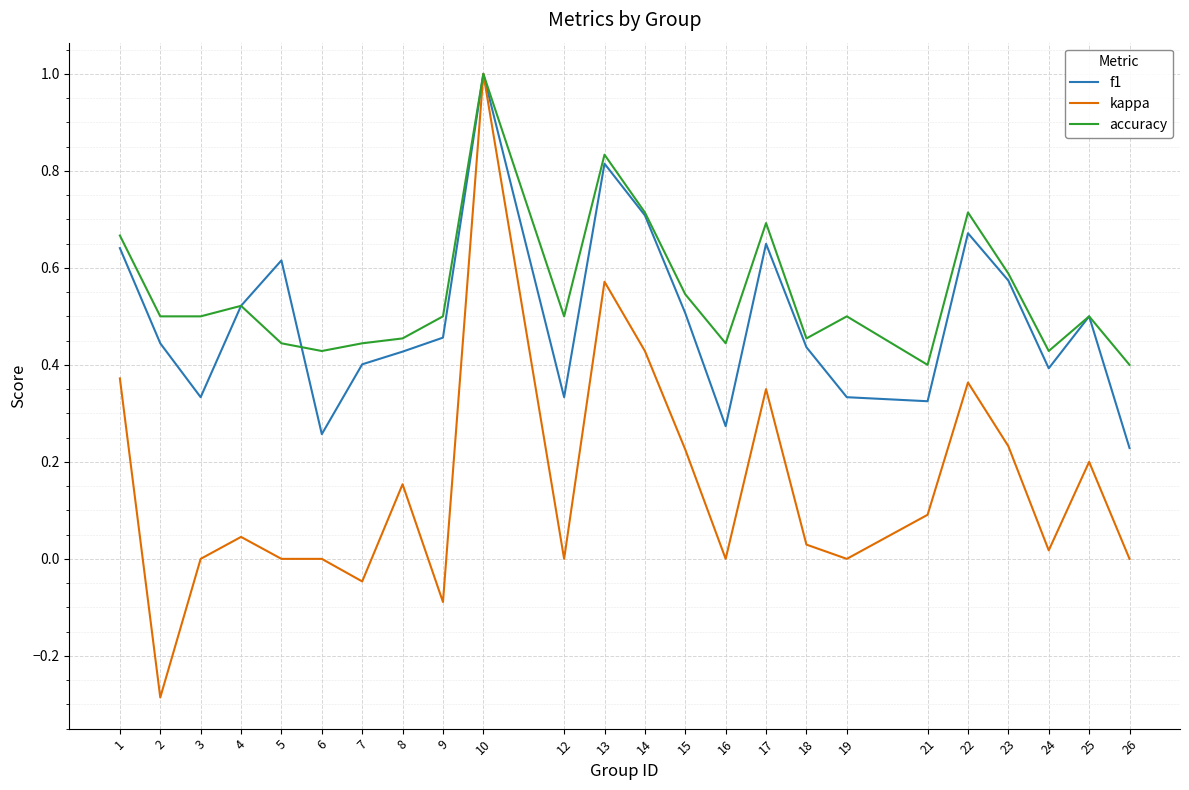

Which category has the lowest value in the kappa series?

2